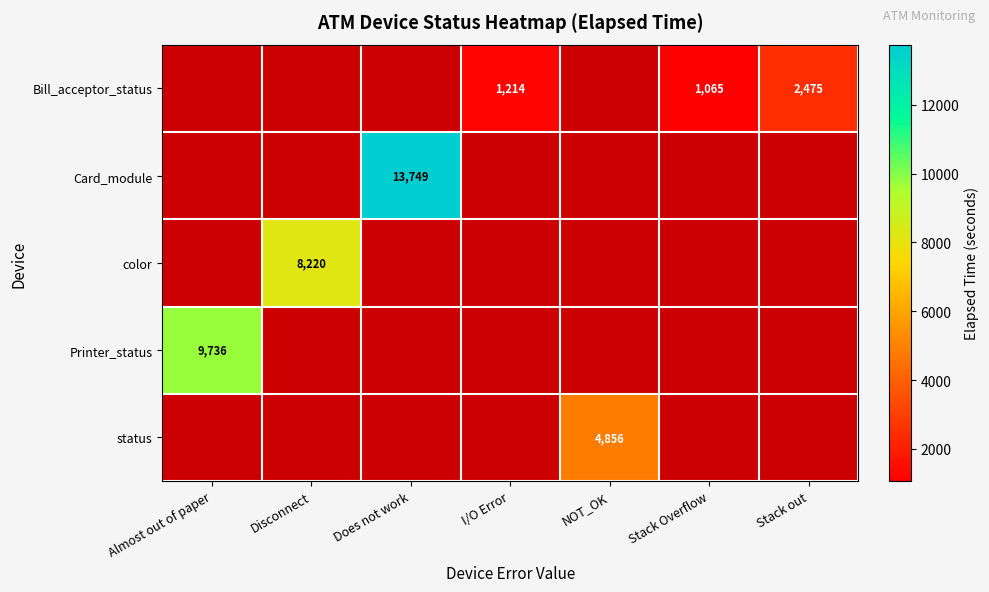

Is the value of color at Disconnect greater than the value of Card_module at Does not work?

No